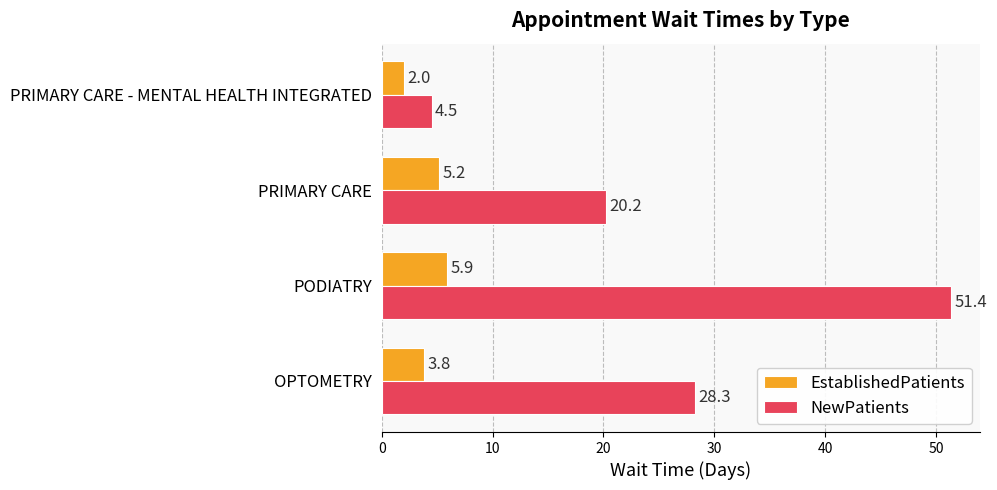

Which series has the largest range (max minus min)?

NewPatients